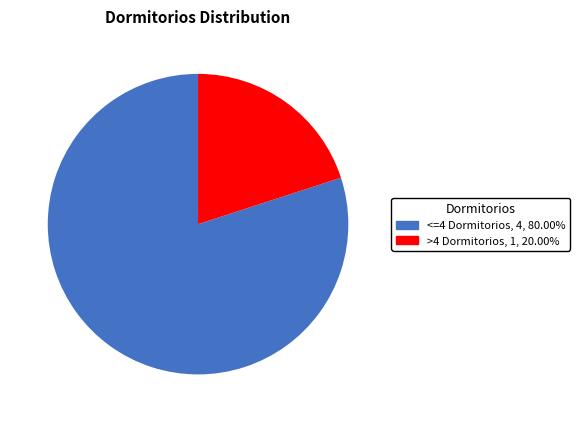

Which slice is the smallest?

>4 Dormitorios